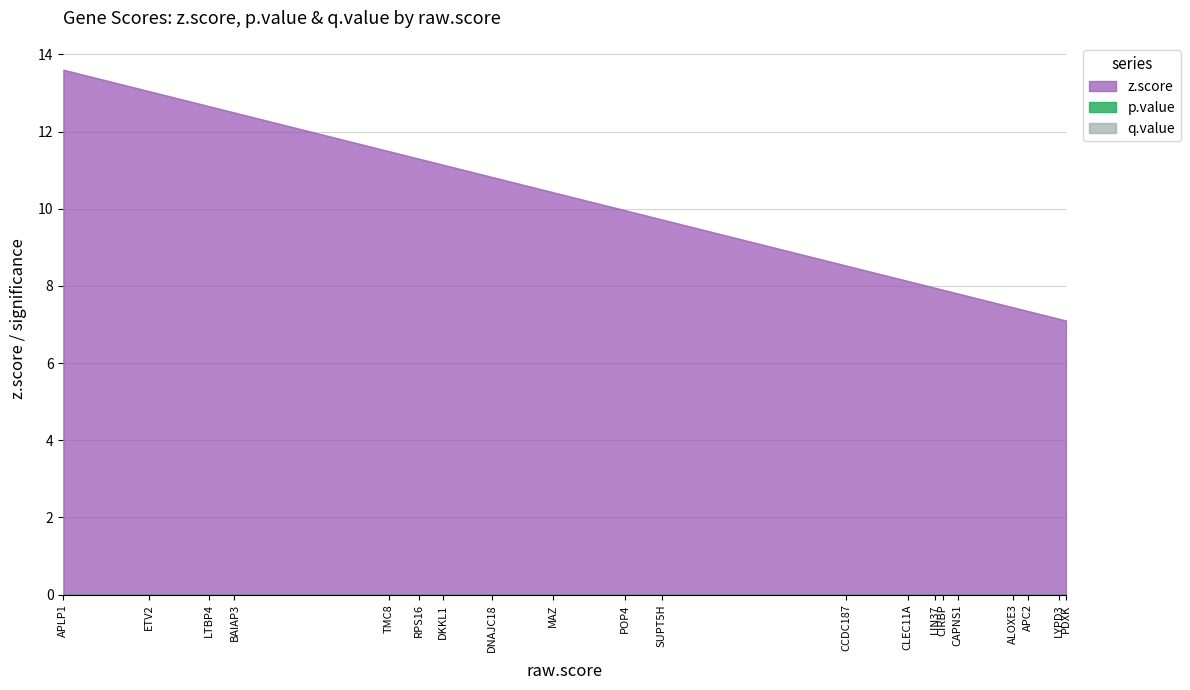

What position from the left is SUPT5H?

11